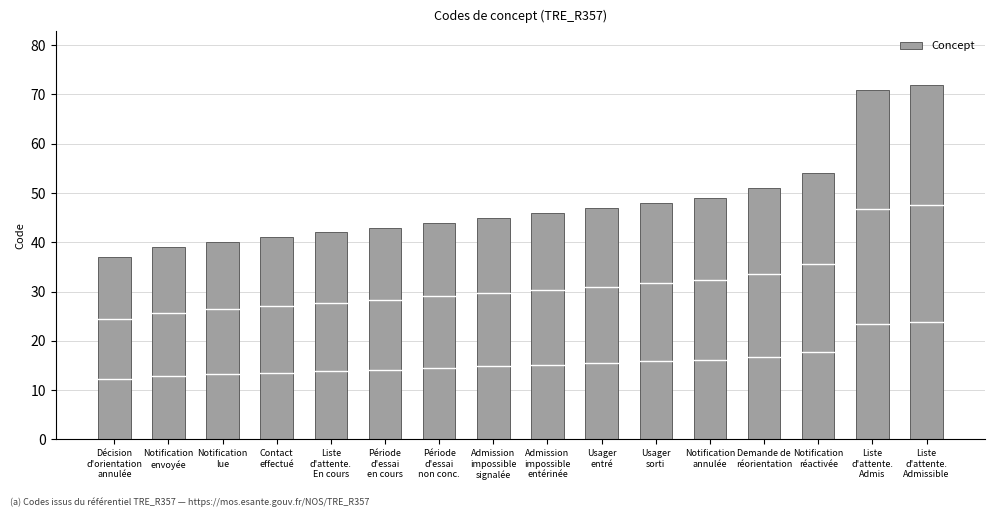

What position from the right is Décision
d'orientation
annulée?

16